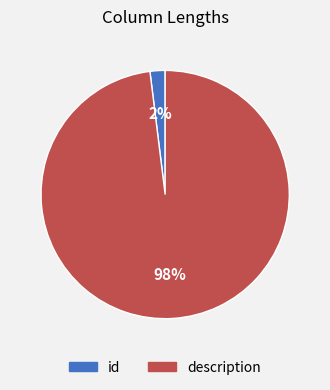

To the nearest percent, what percentage of the pie is id?

2%